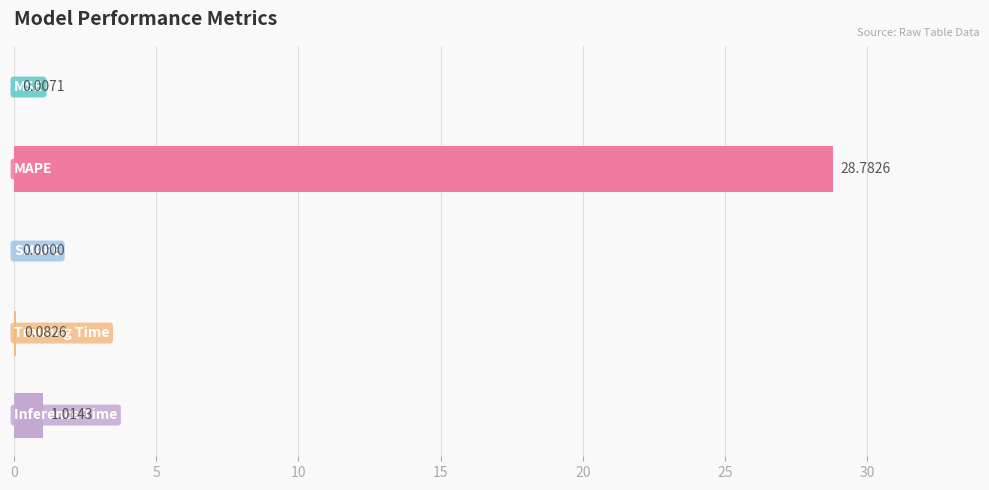

What is the sum of all values?

29.9